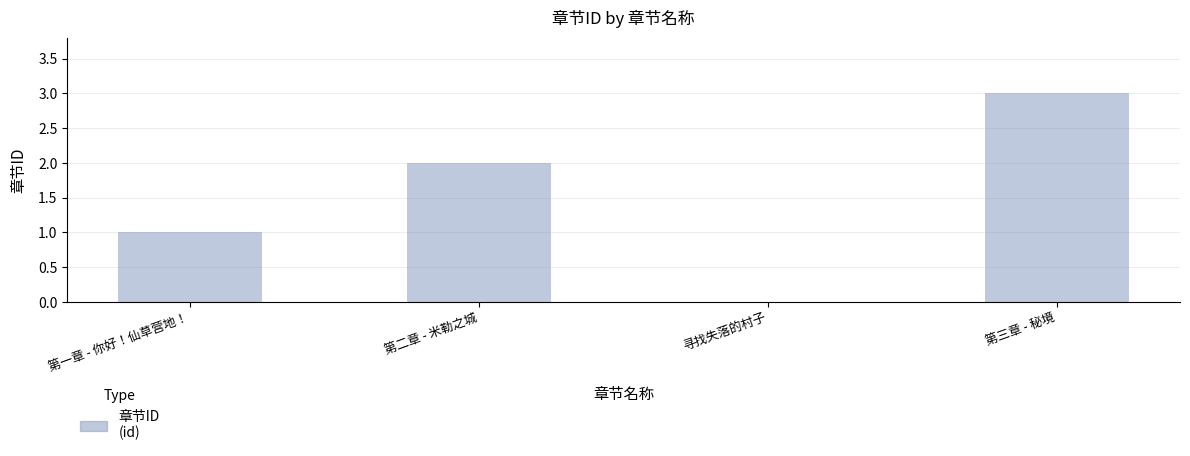

What is the approximate value at 第三章 - 秘境?

3